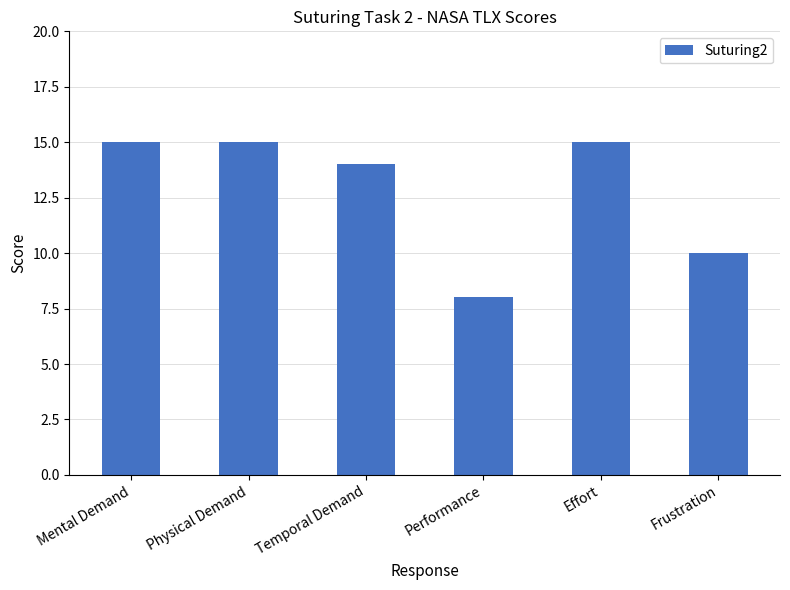

Reading left to right, what are all the values shown in this chart?

15	15	14	8	15	10